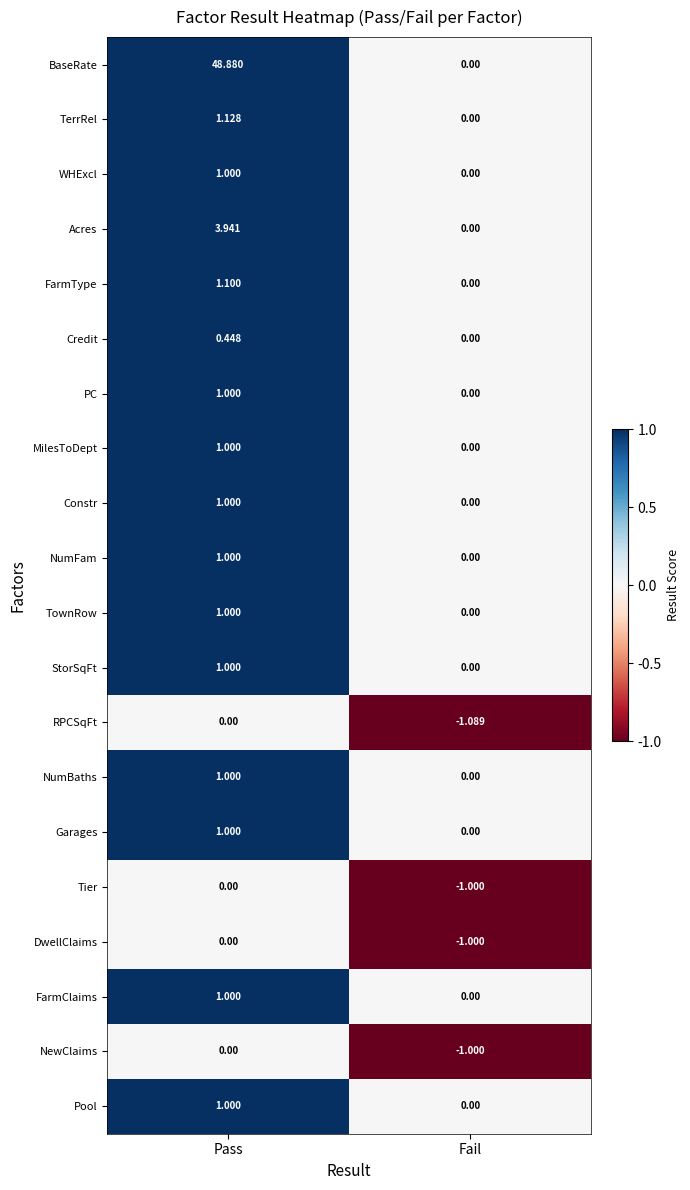

Which series has the largest total across all categories?

BaseRate